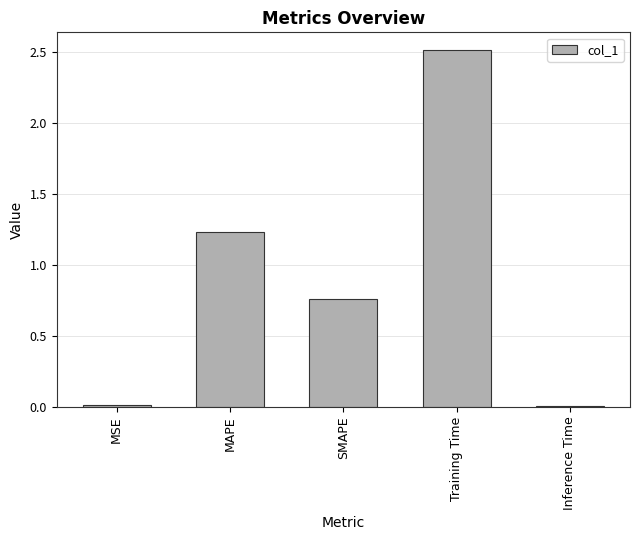

What is the change in value from MAPE to SMAPE?

-0.5